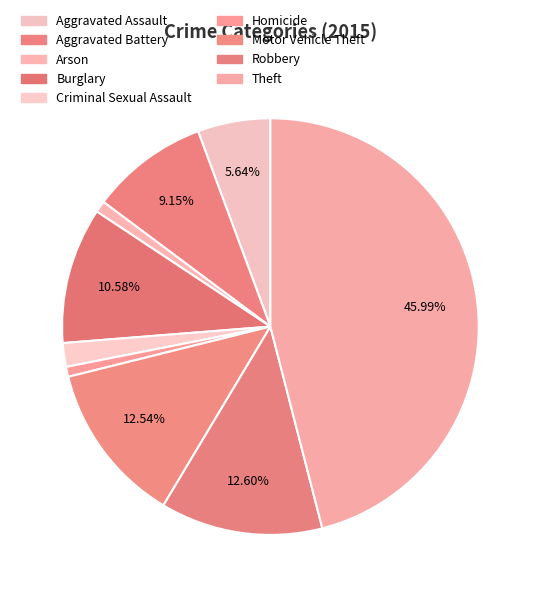

Does Homicide account for over 50% of the chart?

No